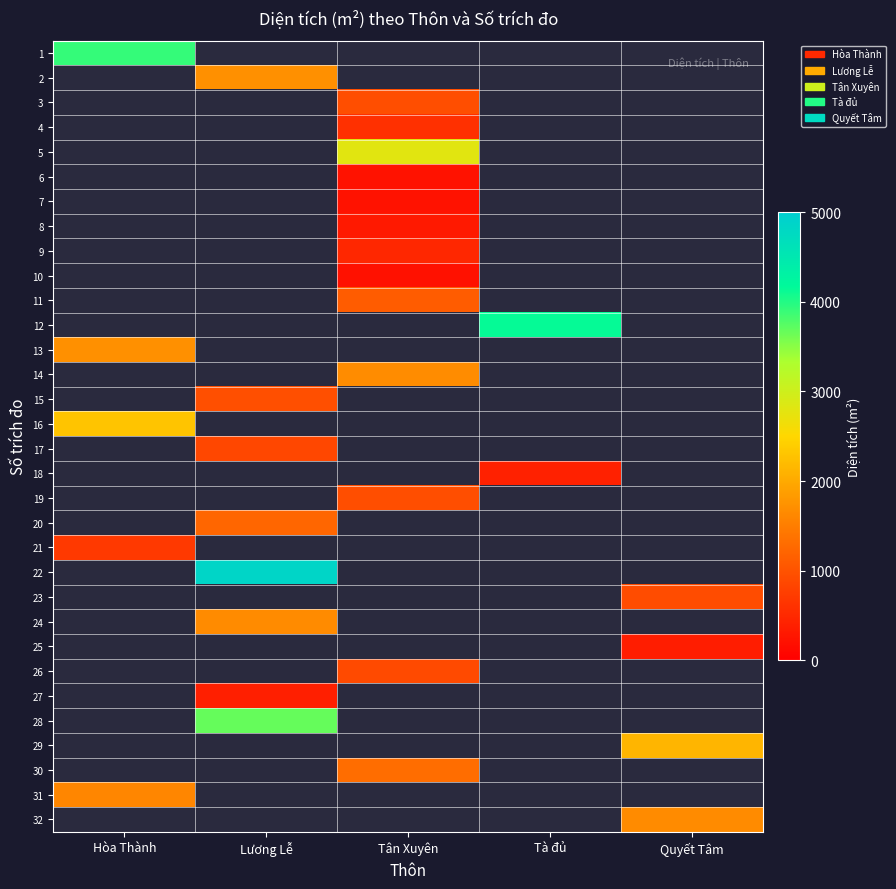

What is the greatest value displayed?

4848.9